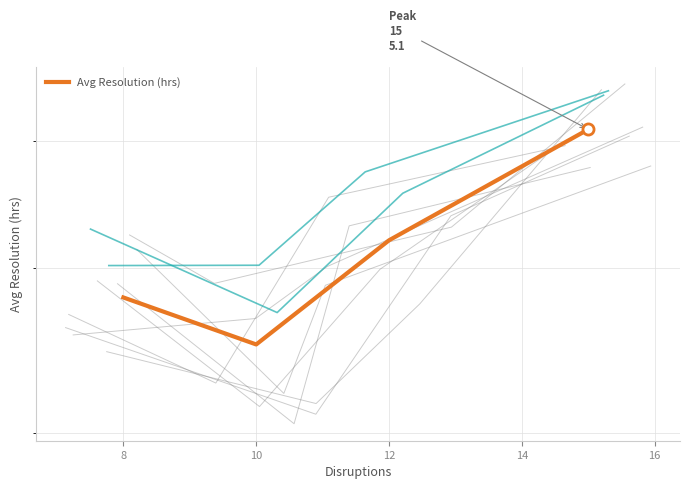

What is the value of the 1st point from the left?

3.8